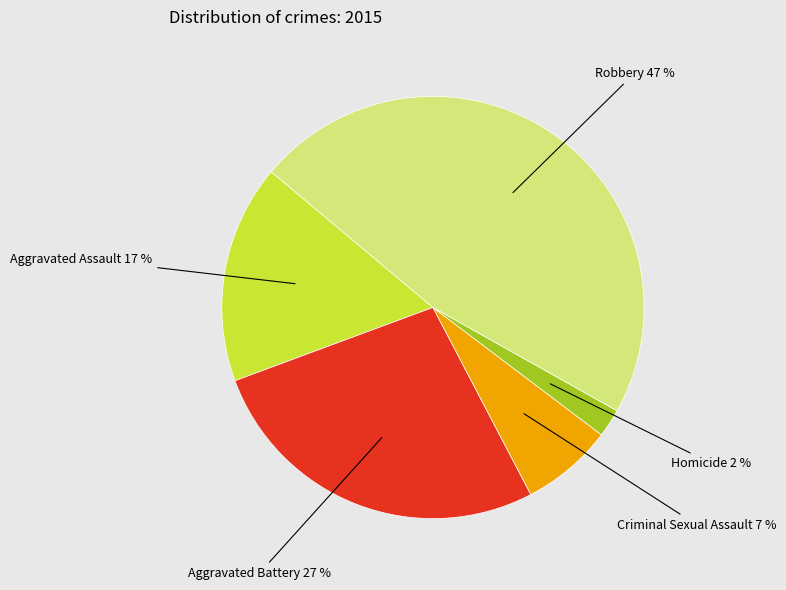

Rank the categories by value from highest to lowest.

Robbery, Aggravated Battery, Aggravated Assault, Criminal Sexual Assault, Homicide